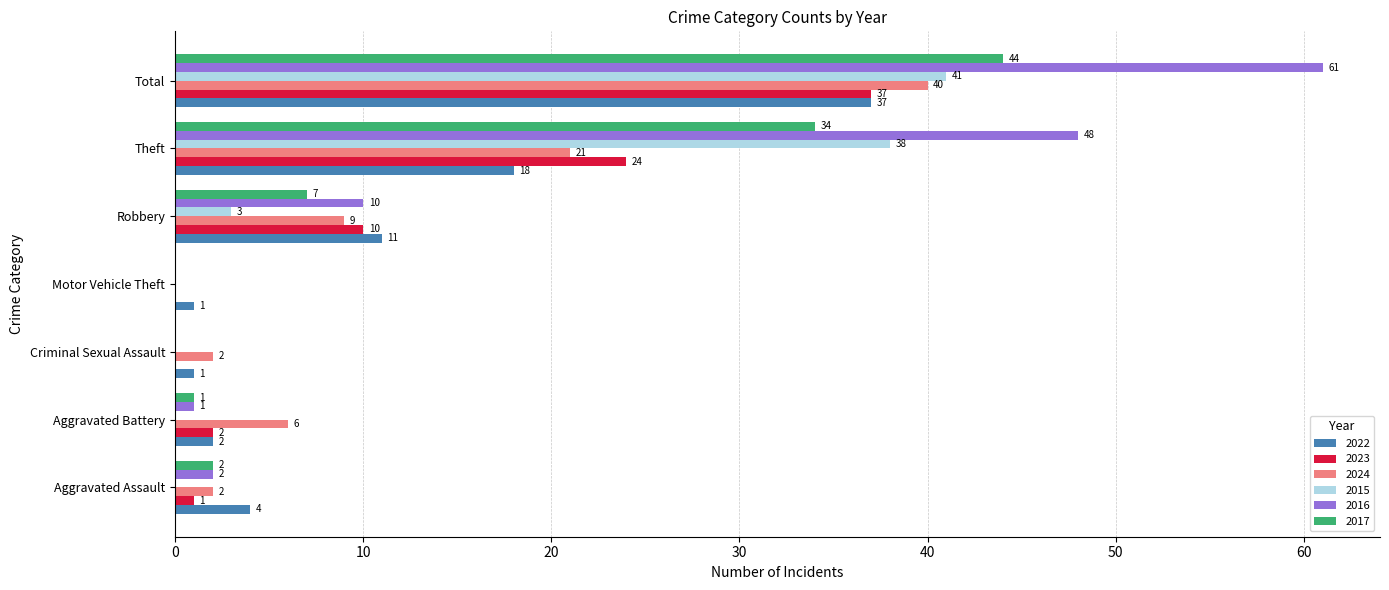

Is it true that 2016 equals 0 at Motor Vehicle Theft?

True